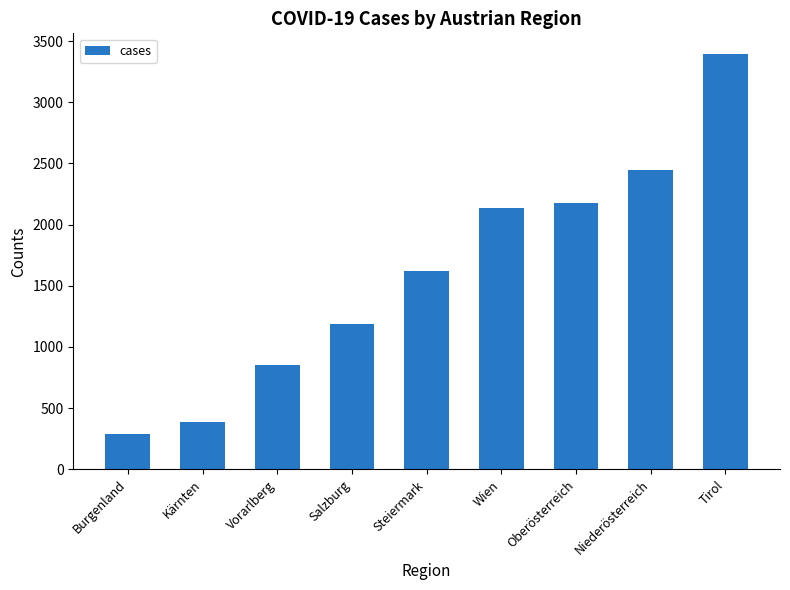

Are the bars horizontal?

No